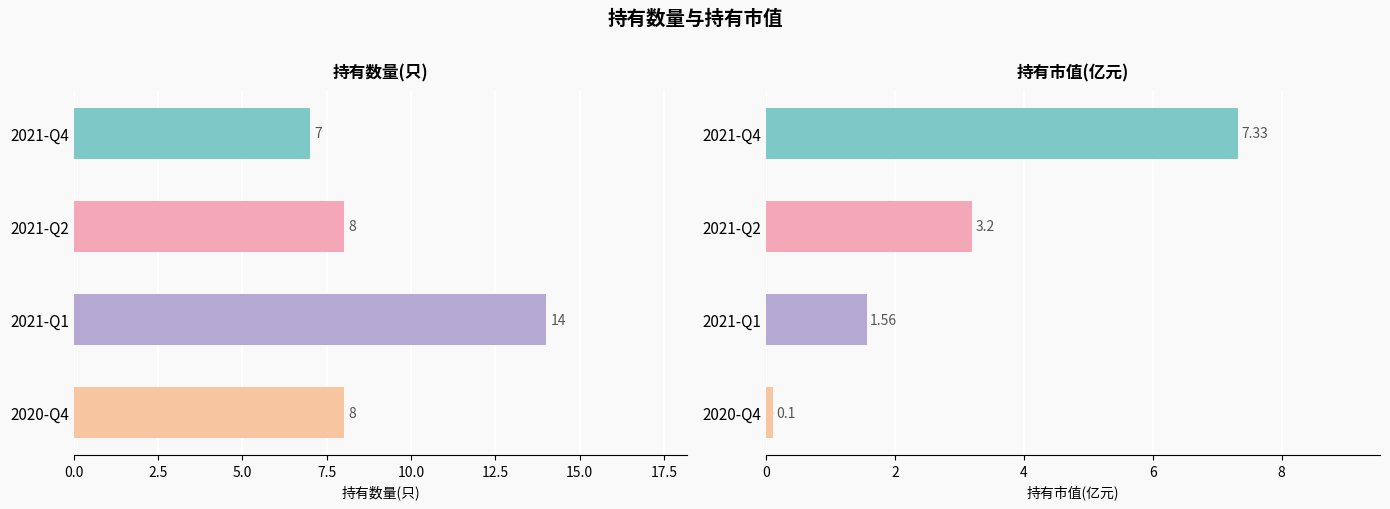

The value of 持有数量(只) at 2020-Q4 is 10.9. True or false?

False